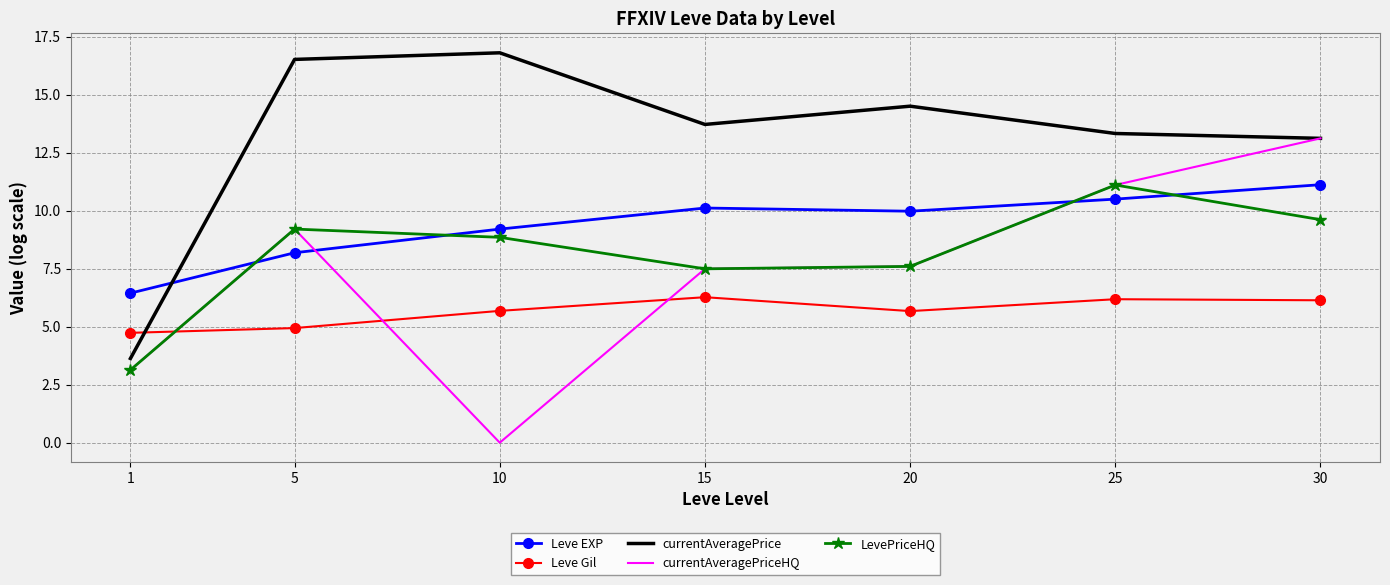

What is the spread (max minus min) of values at 15?

7.4